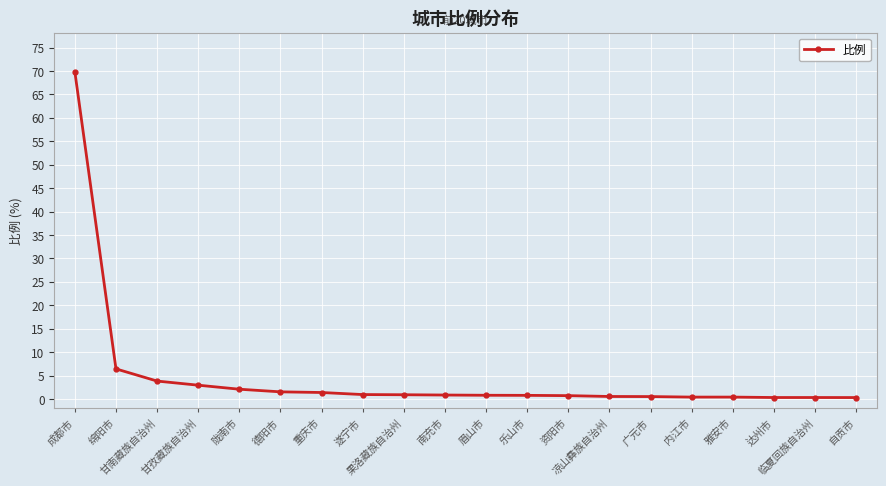

What value does the data have at 成都市?

69.8